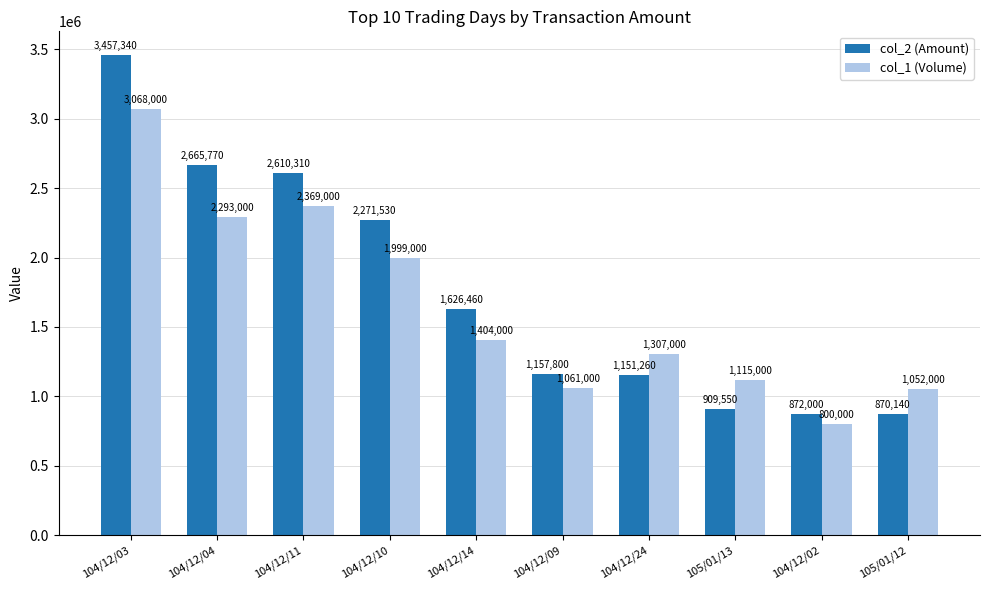

What is the spread (max minus min) of values at 104/12/09?

96800